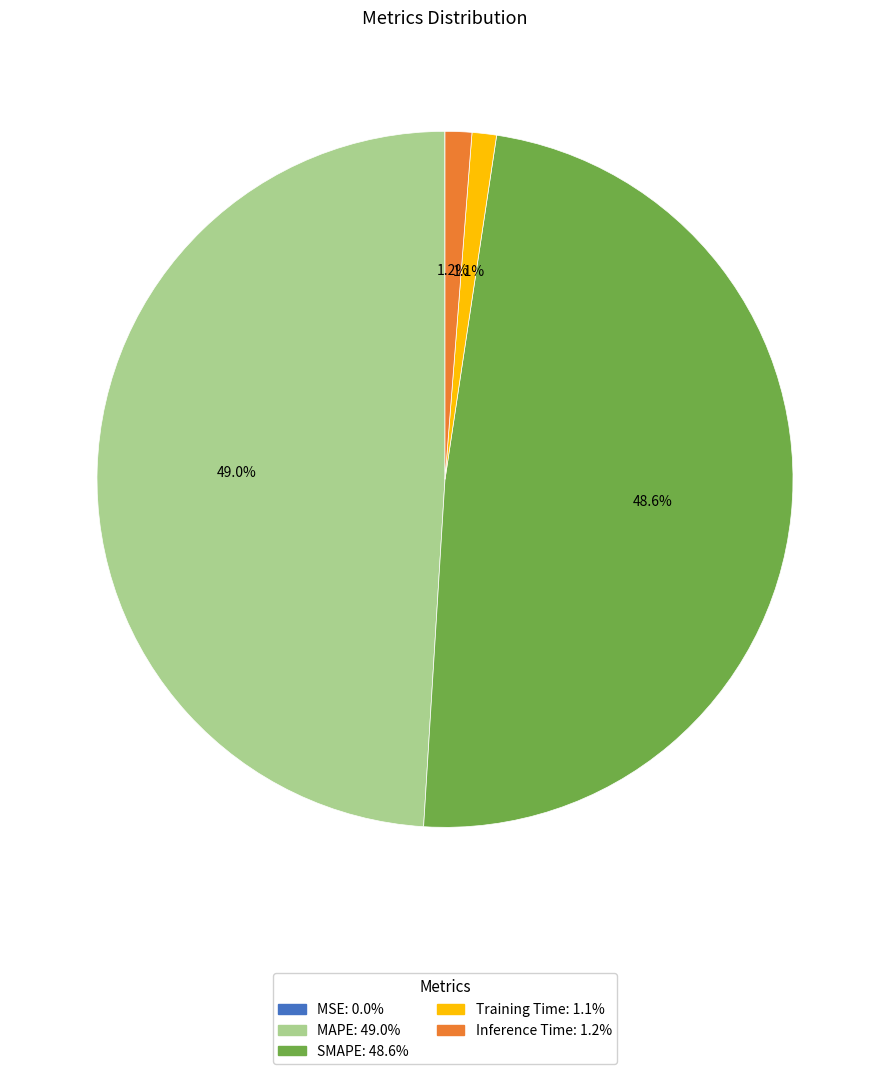

To the nearest percent, what portion does Training Time represent?

1%